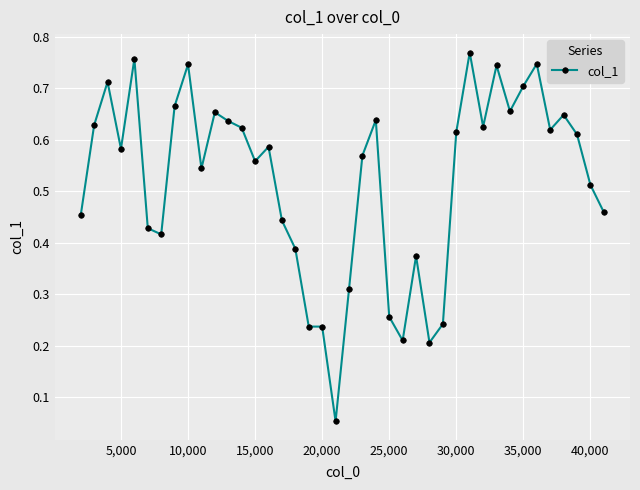

What is the sum of all values?

20.9